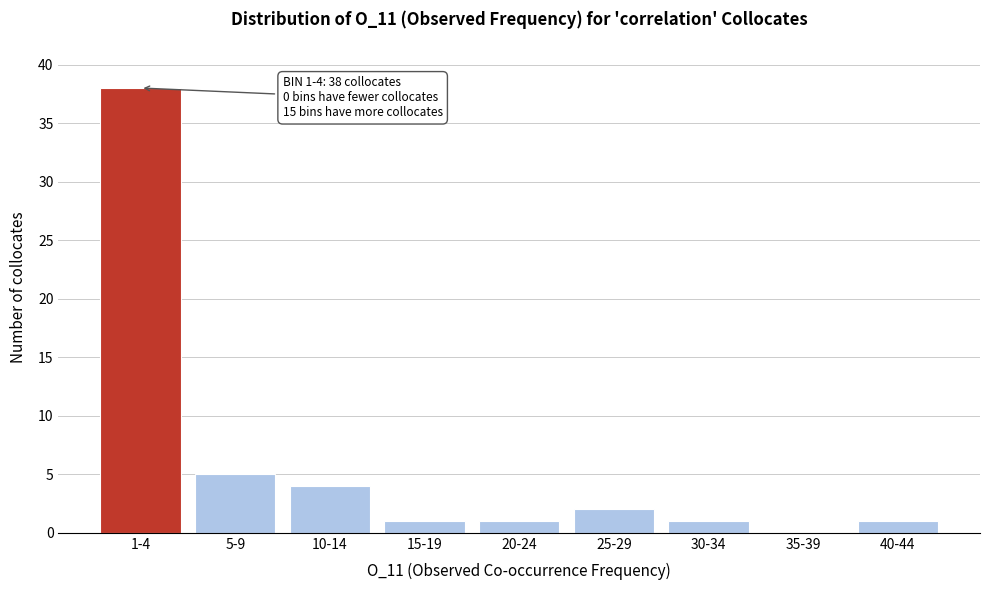

Reading left to right, transcribe all the data shown in this chart.

1-4=38	5-9=5	10-14=4	15-19=1	20-24=1	25-29=2	30-34=1	35-39=0	40-44=1